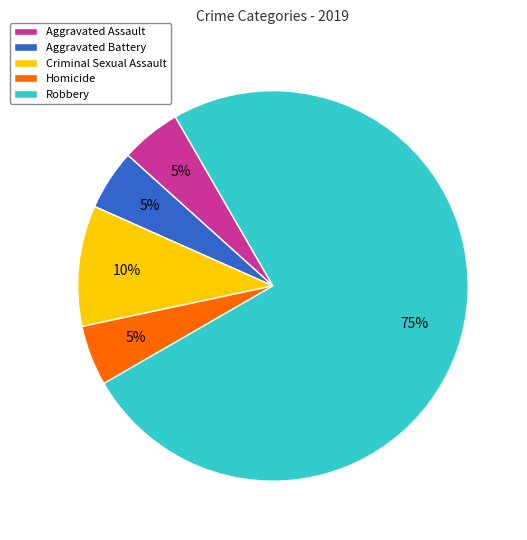

Is the sum of Robbery and Aggravated Assault greater than half?

Yes